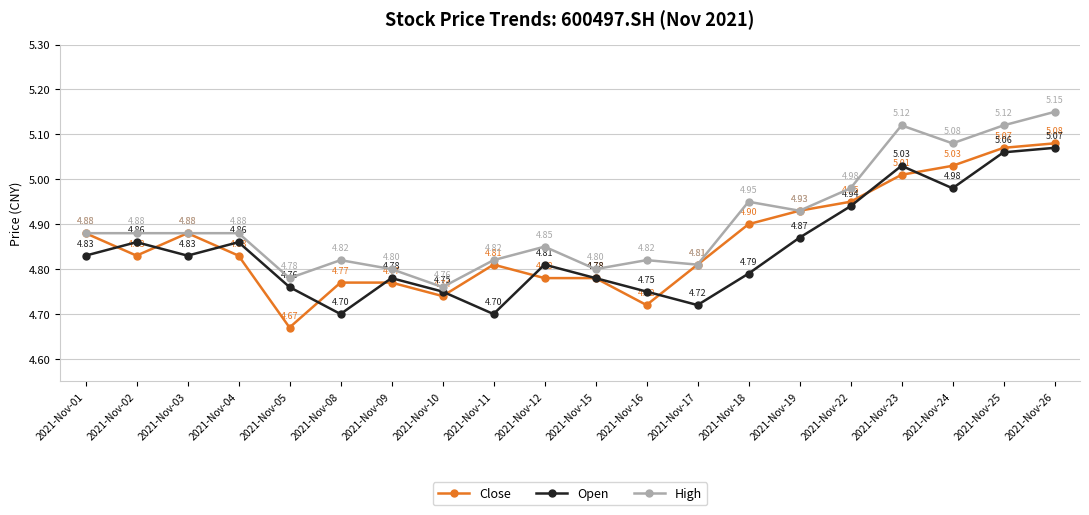

True or false: Open and High intersect in this chart.

False